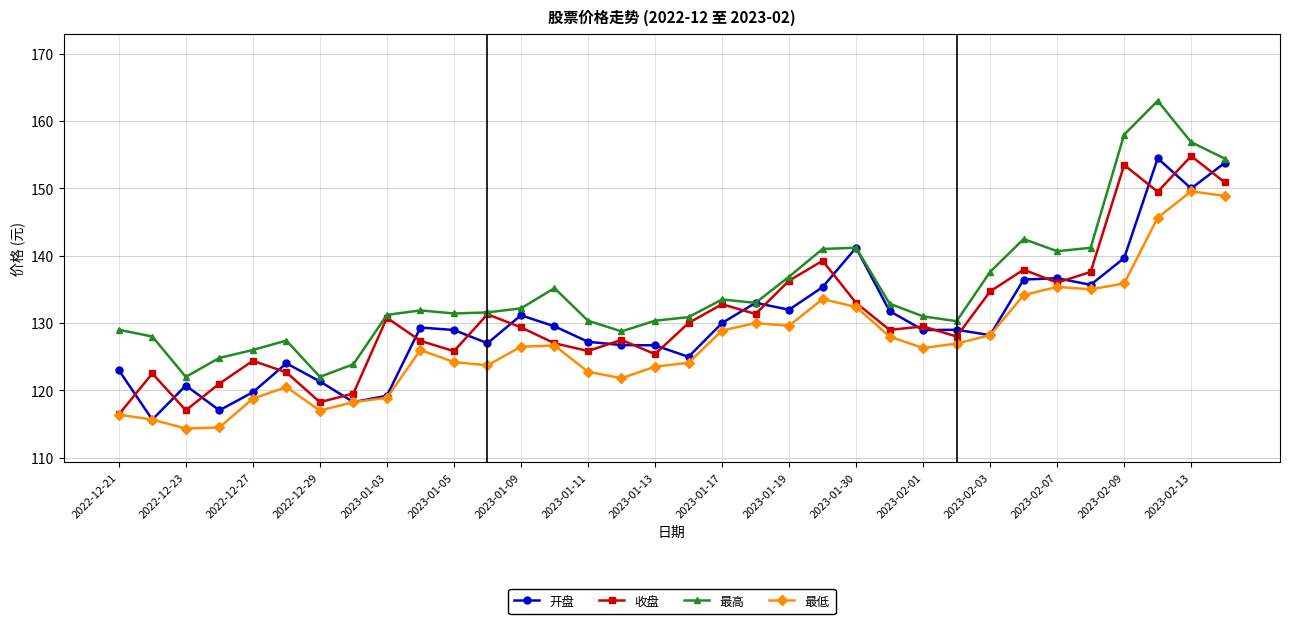

How many data points does each series have?

34